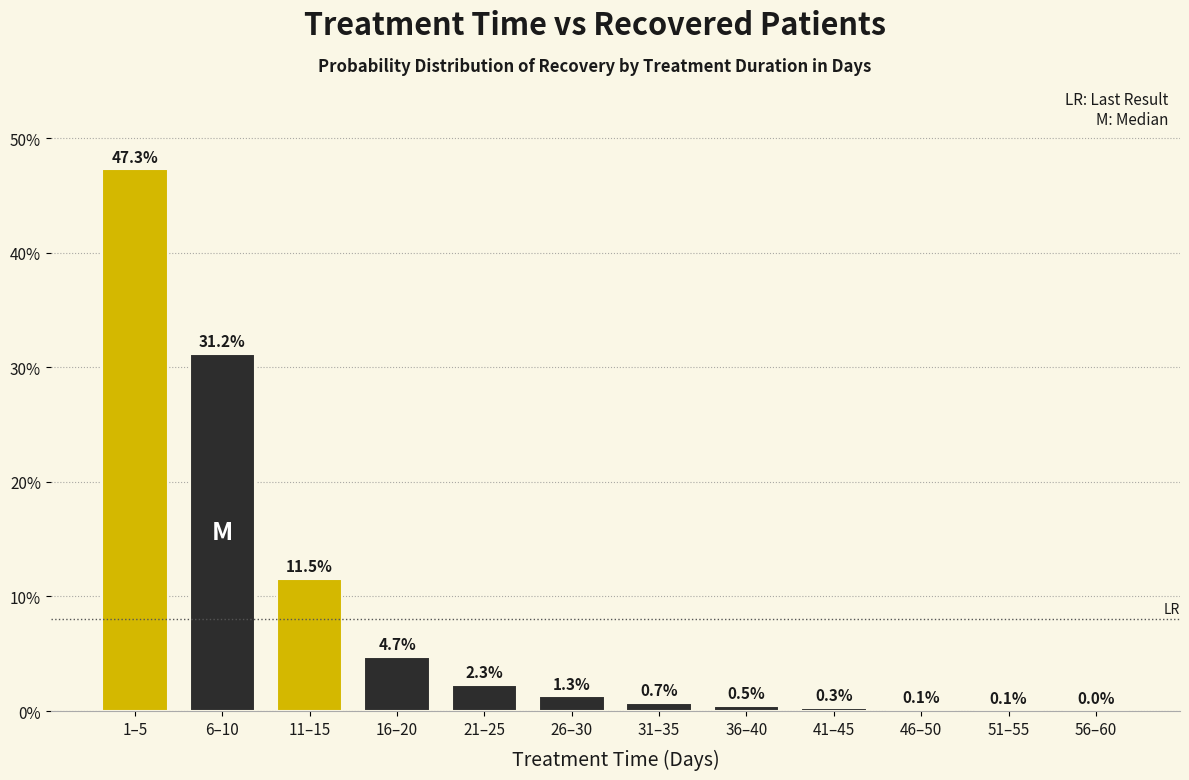

What is the change in value from 1–5 to 36–40?

-46.8